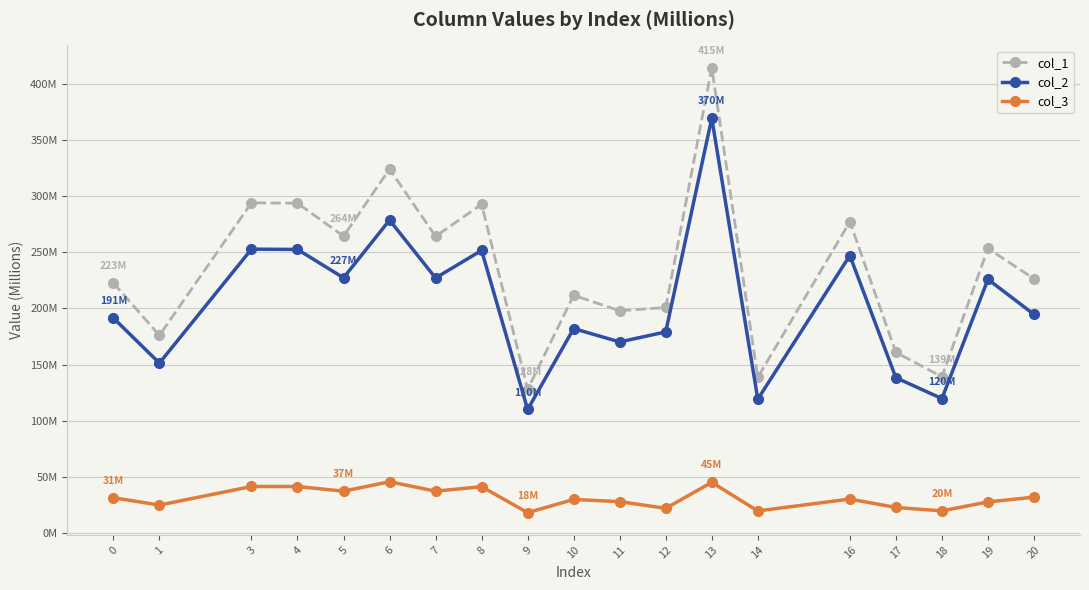

Reading left to right, transcribe all the data shown in this chart.

col_1: 0=222.7	1=176.0	3=294.1	4=293.8	5=264.4	6=324.2	7=264.2	8=292.8	9=127.9	10=211.7	11=197.9	12=200.8	13=414.6	14=138.6	16=277.2	17=160.8	18=139.1	19=253.4	20=226.5
col_2: 0=191.5	1=151.3	3=252.8	4=252.6	5=227.3	6=278.7	7=227.1	8=251.7	9=109.9	10=182.0	11=170.1	12=179.0	13=369.6	14=119.1	16=247.2	17=138.2	18=119.6	19=225.9	20=194.7
col_3: 0=31.3	1=24.7	3=41.3	4=41.2	5=37.1	6=45.5	7=37.1	8=41.1	9=17.9	10=29.7	11=27.8	12=21.8	13=45.0	14=19.4	16=30.1	17=22.6	18=19.5	19=27.5	20=31.8